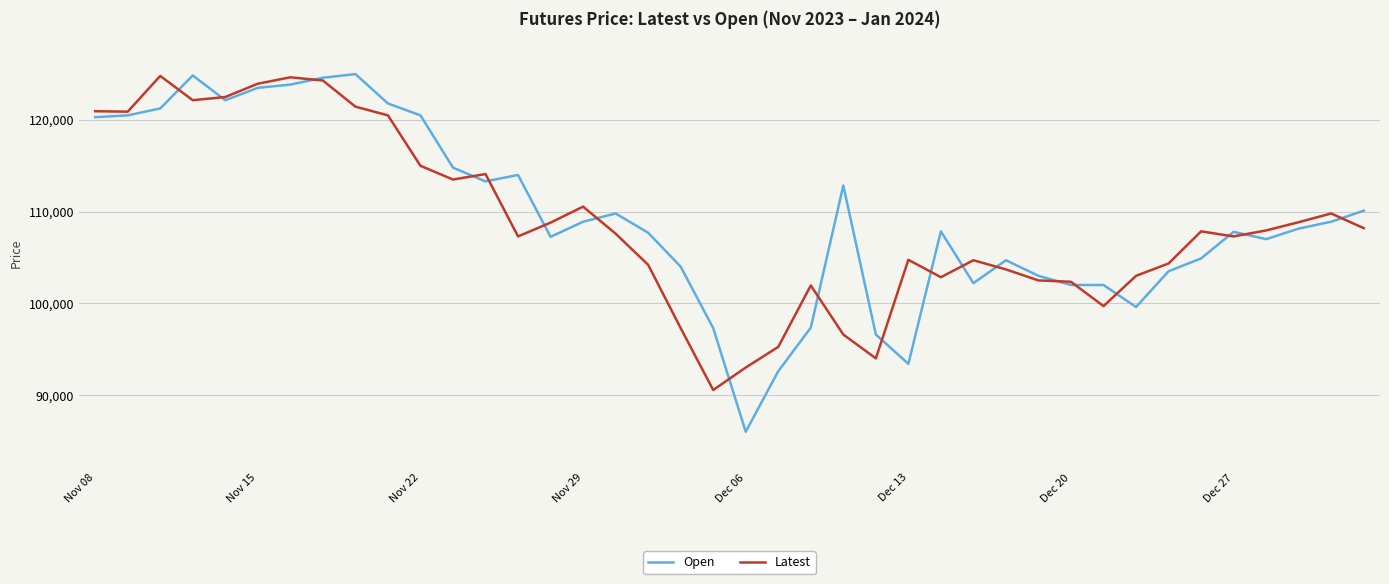

Which series has the widest spread of values?

Open